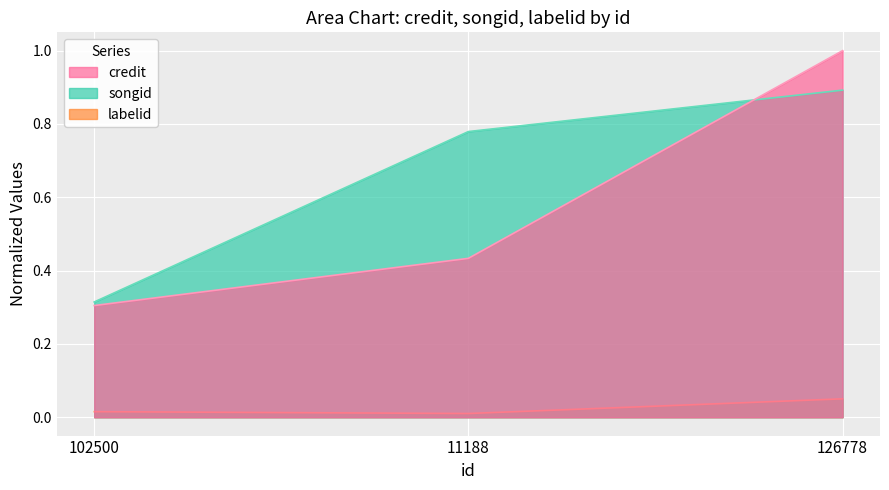

The value of labelid at 102500 is 0.0. True or false?

False